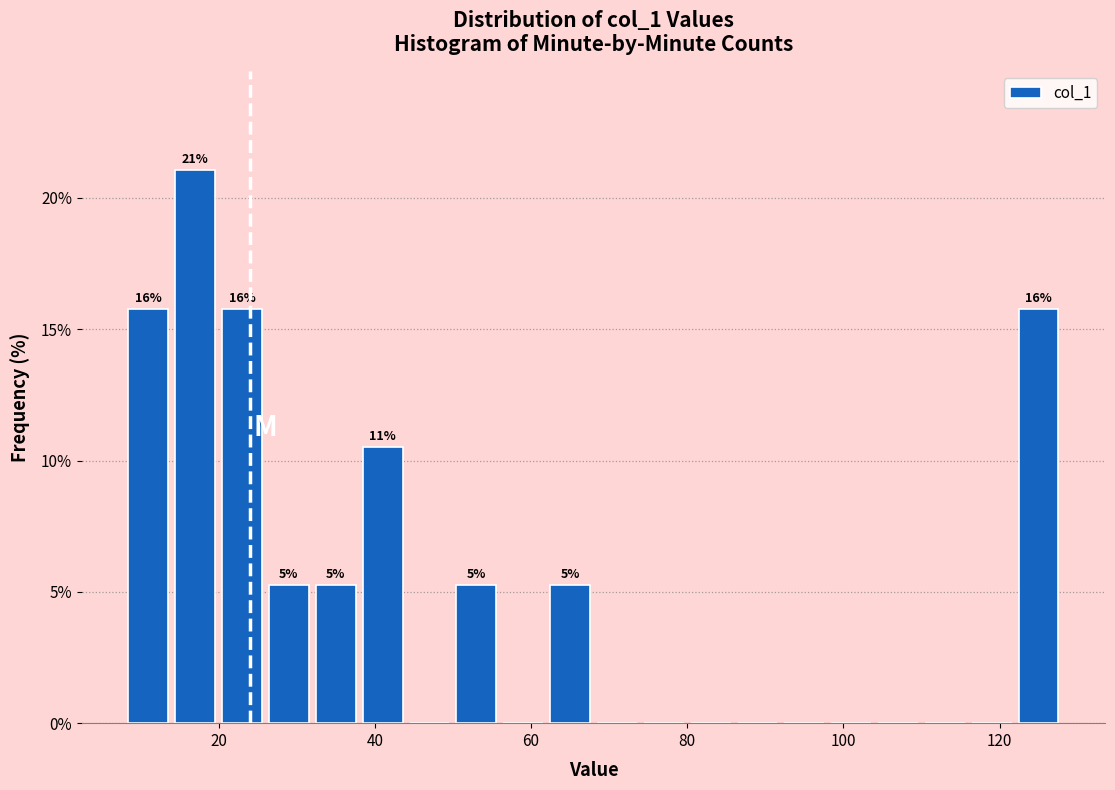

Around what value on the x-axis is the tallest bar? Give the approximate position of its centre, as read against the axis.

18